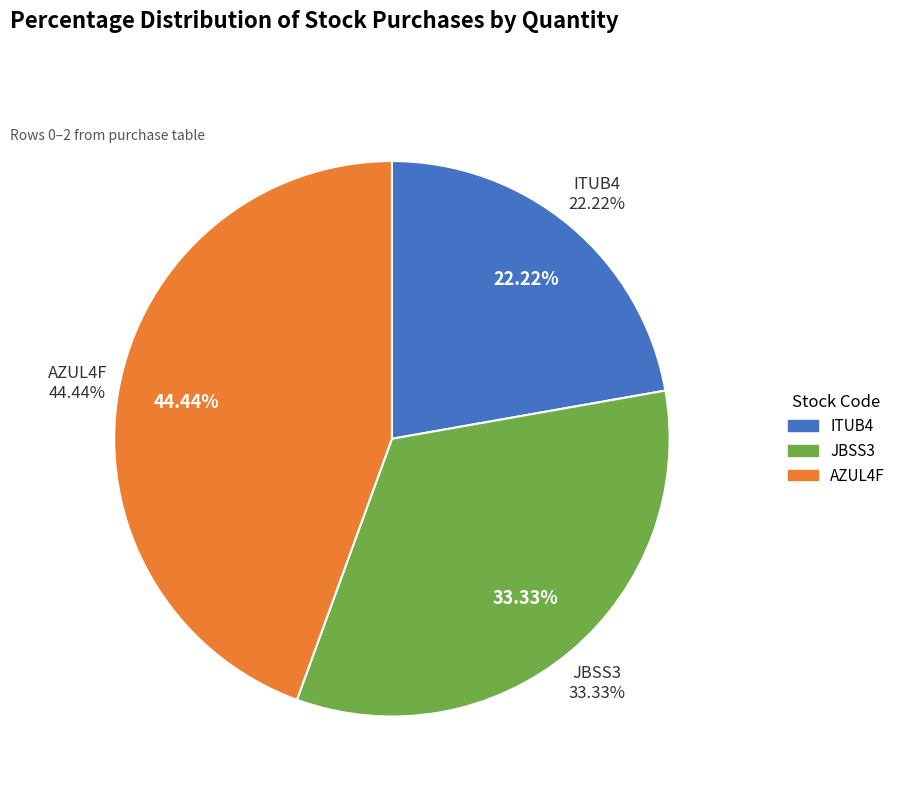

How many slices are in this pie chart?

3